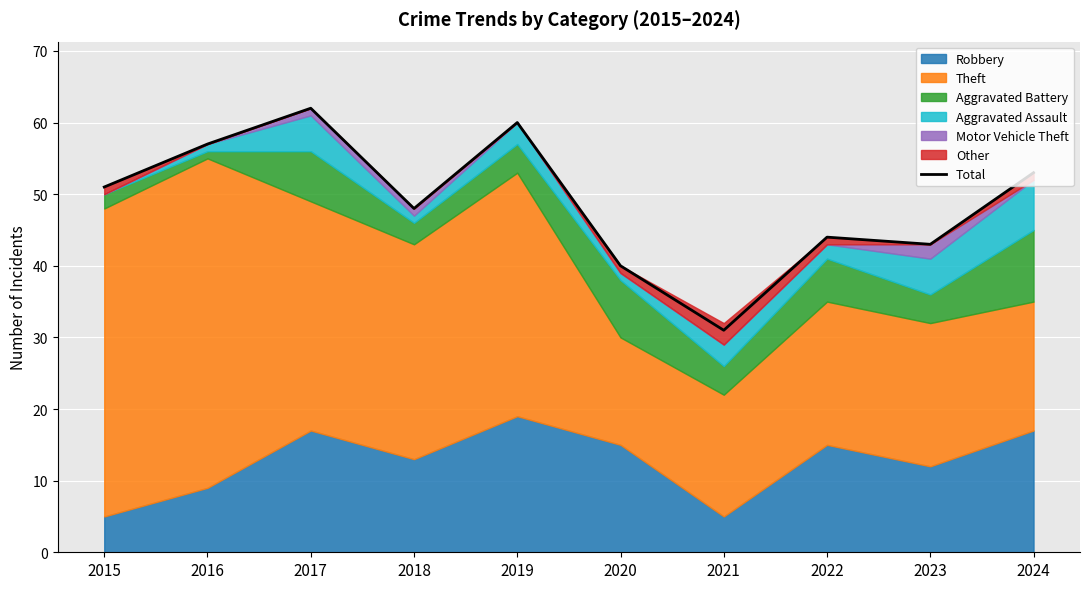

Rank the categories by value from lowest to highest.

2021, 2020, 2023, 2022, 2018, 2015, 2024, 2016, 2019, 2017